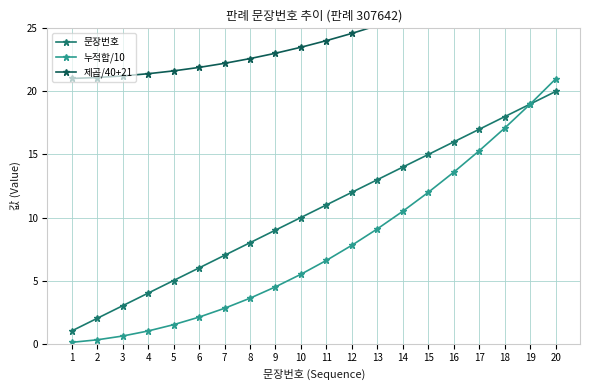

What is the difference between the maximum and minimum values in the 누적합/10 series?

20.9